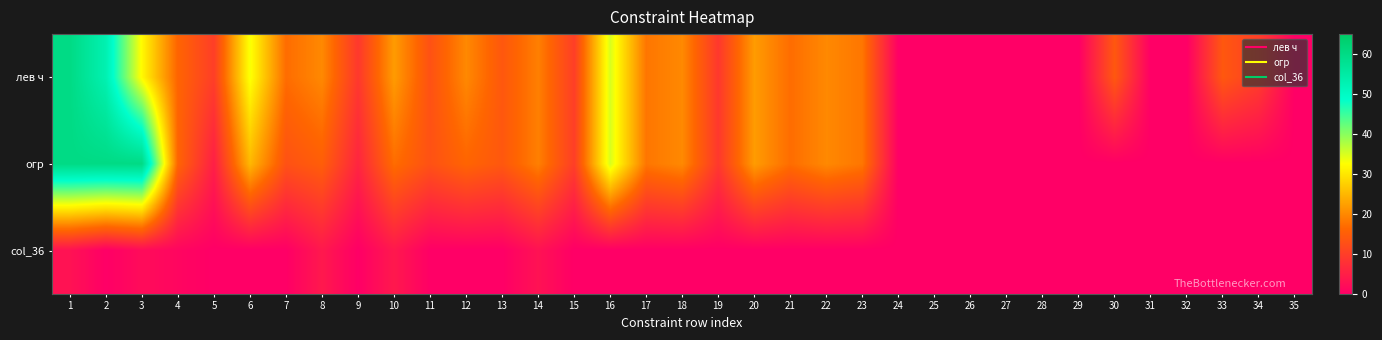

List the series in order of their peak value, highest first.

лев ч, огр, col_36